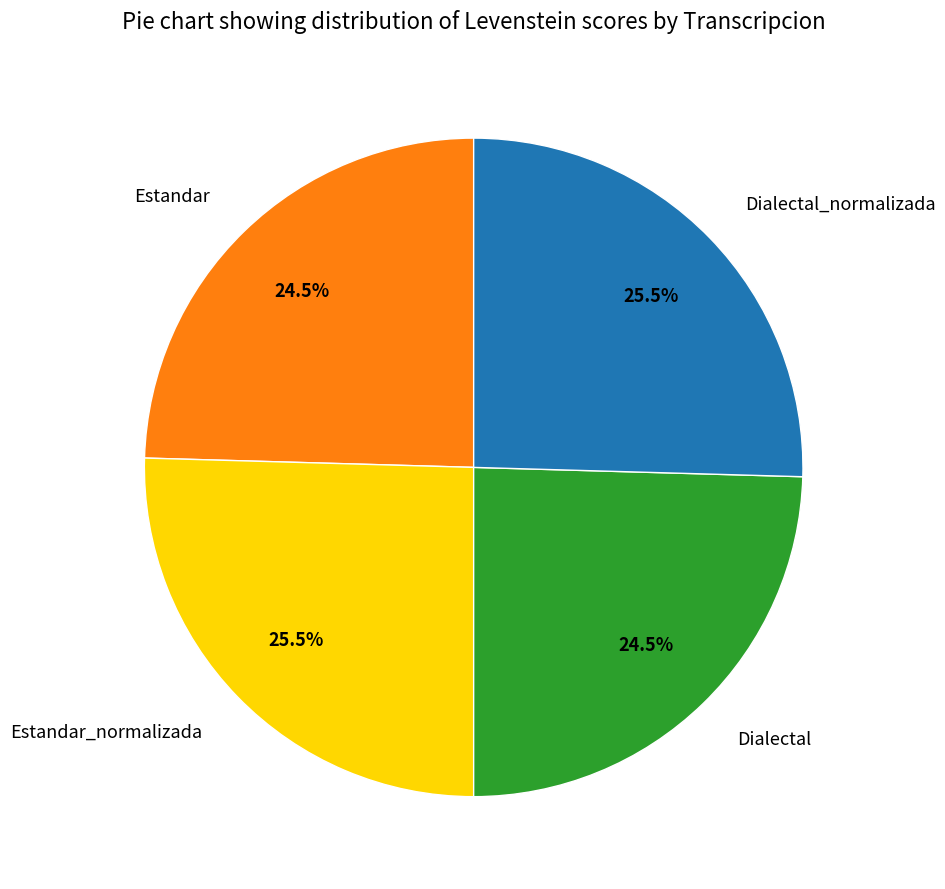

Does Estandar_normalizada represent more than half of the total?

No